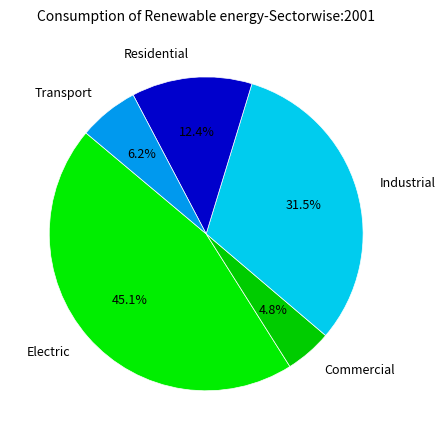

What is the largest slice in the pie chart?

Electric